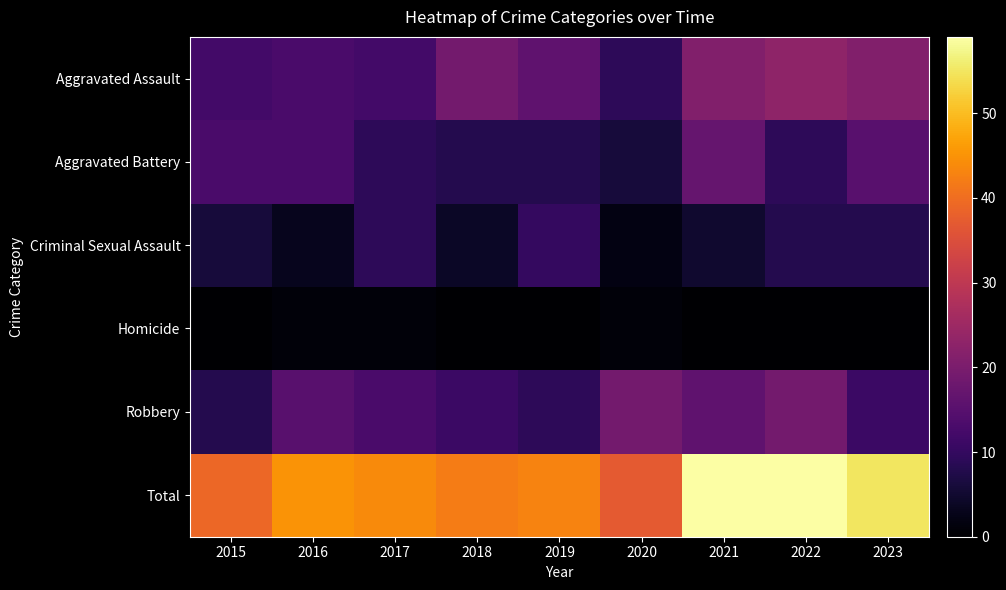

Between 2017 and 2023, which series saw the biggest shift?

Total